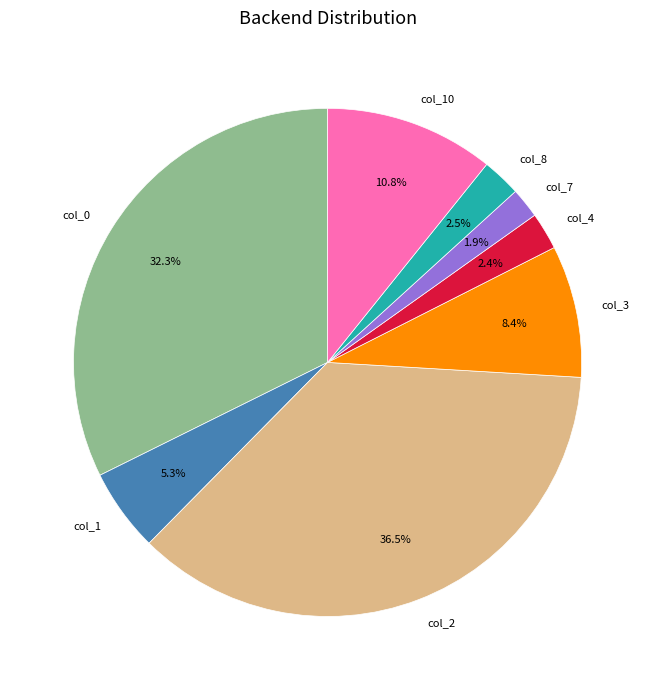

What percentage do col_1 and col_8 together represent?

7.8%